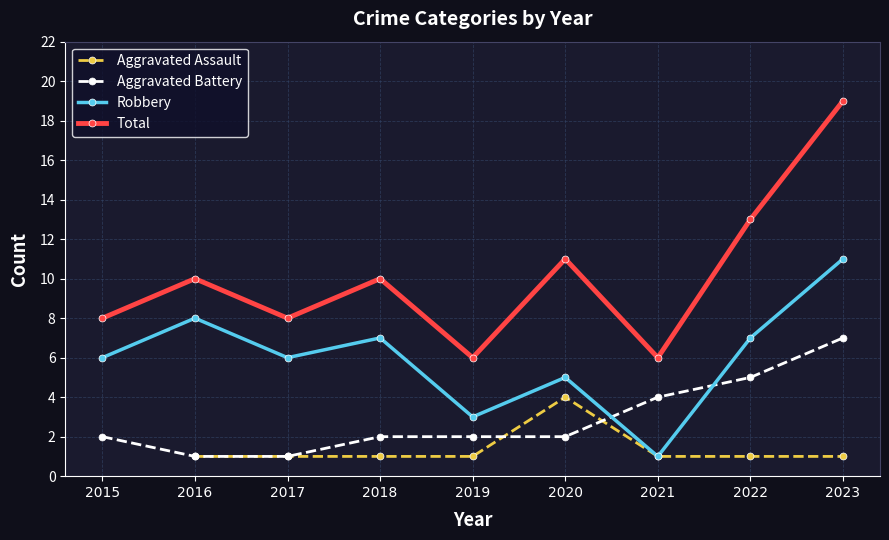

Which label corresponds to the smallest value in the chart?

2016